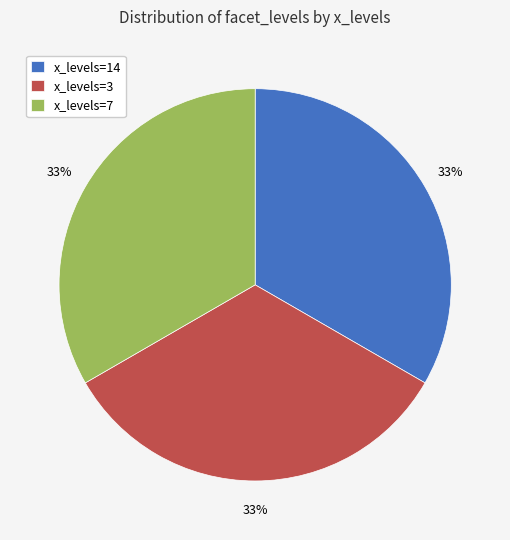

Is it true that x_levels=3 is 6% of the pie?

False